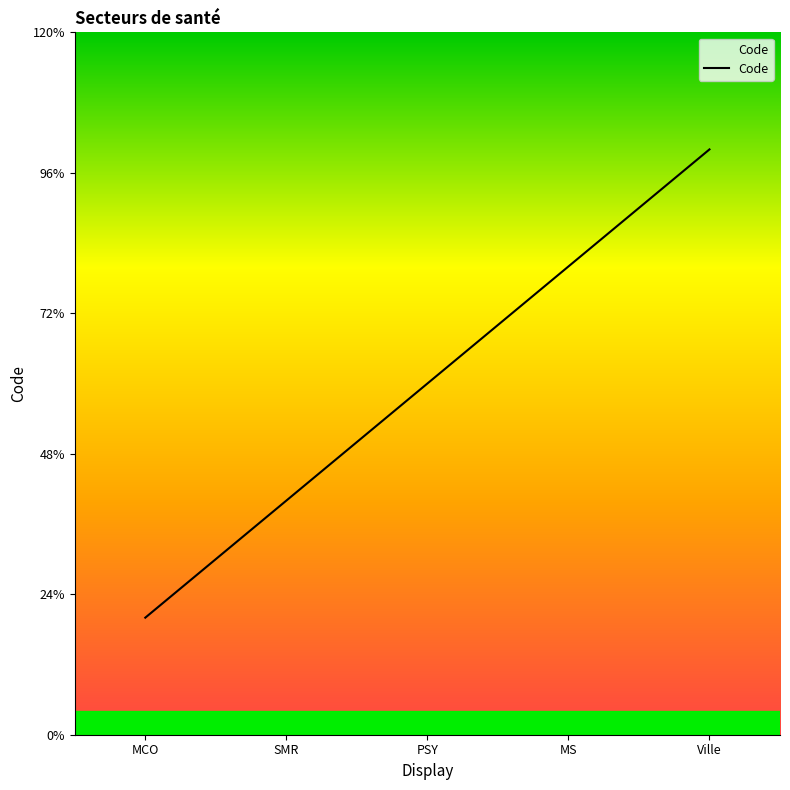

Is this an area chart (filled region under the line)?

Yes